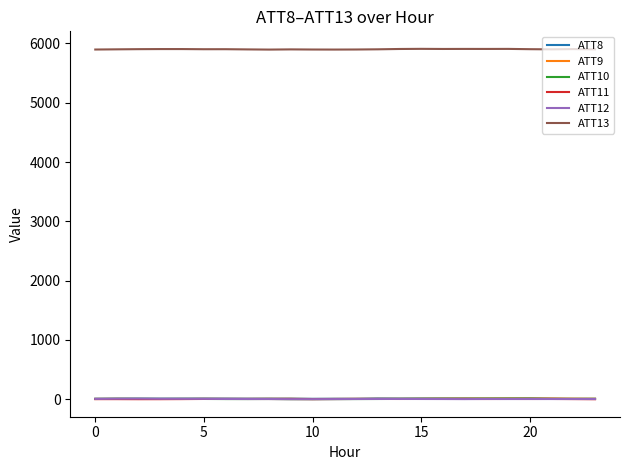

What is the highest value of the ATT13 series?

5909.3